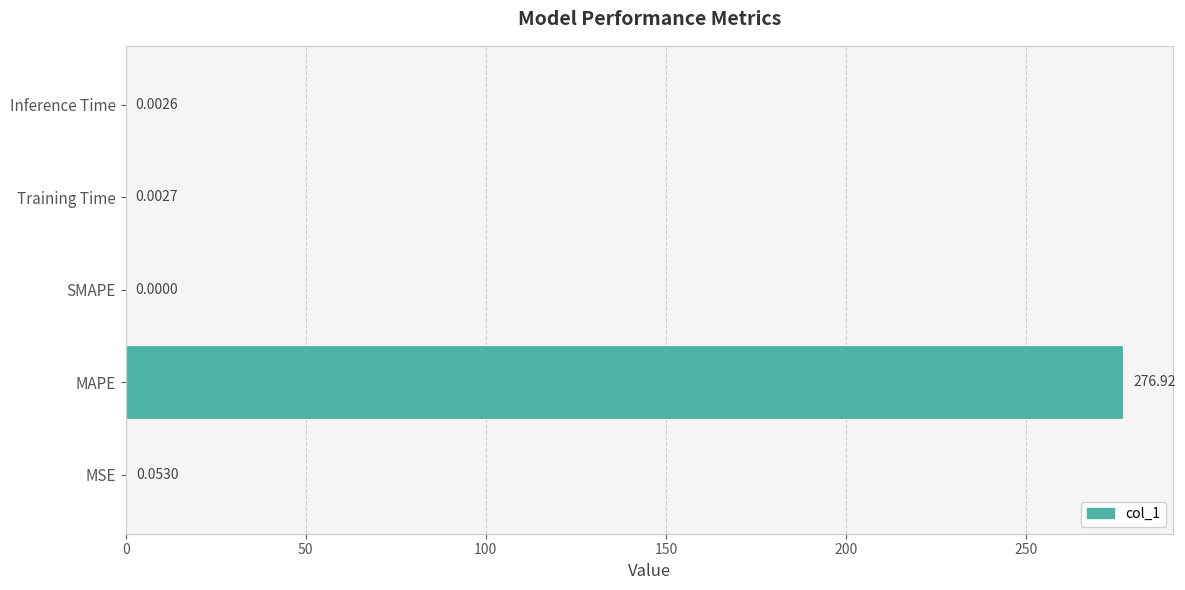

Between MAPE and SMAPE, which is larger?

MAPE